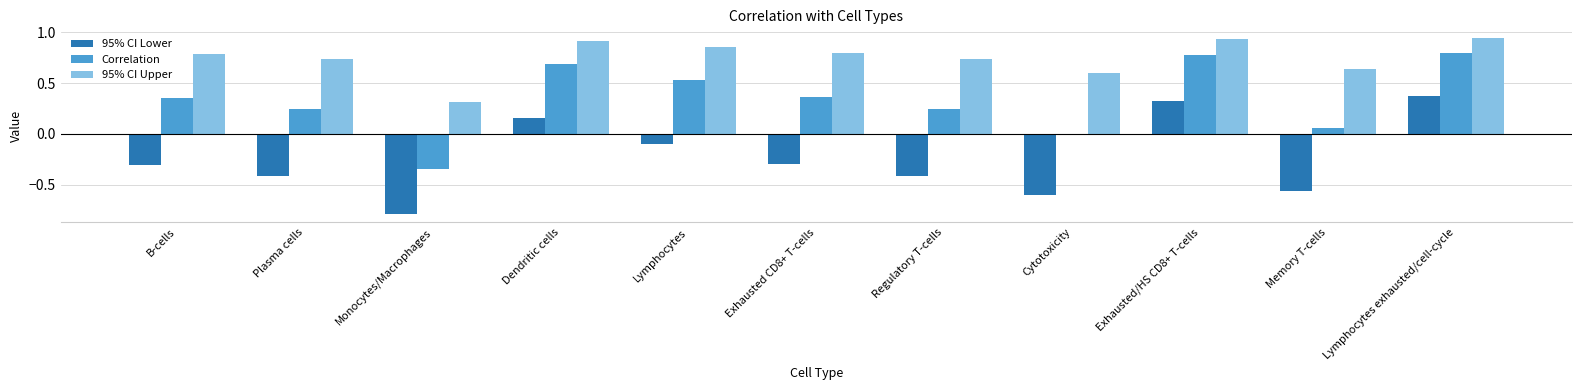

Is it true that 95% CI Lower equals -0.2 at Exhausted CD8+ T-cells?

False